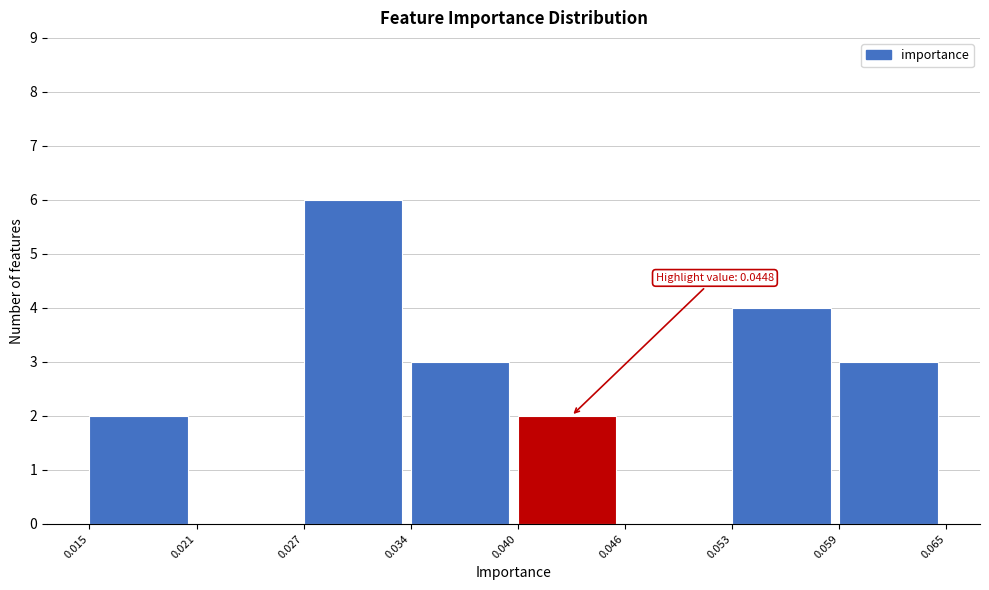

Over which range of the x-axis is the bar tallest?

0.027 to 0.034